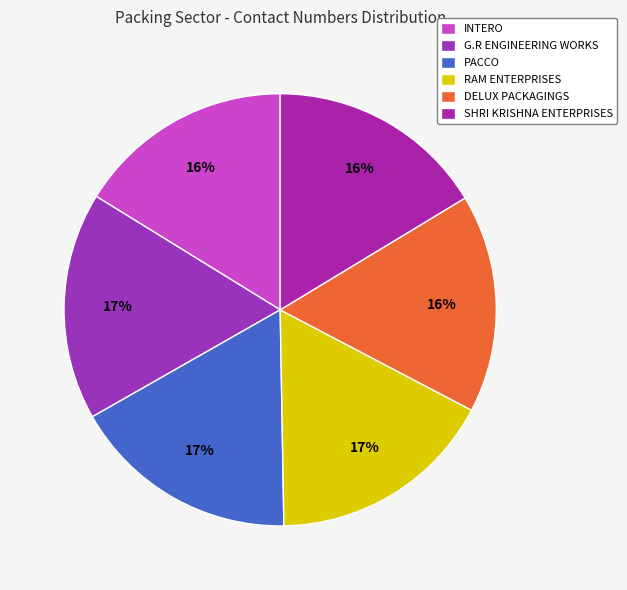

To the nearest percent, what is the difference between the largest and smallest slice percentages?

1%